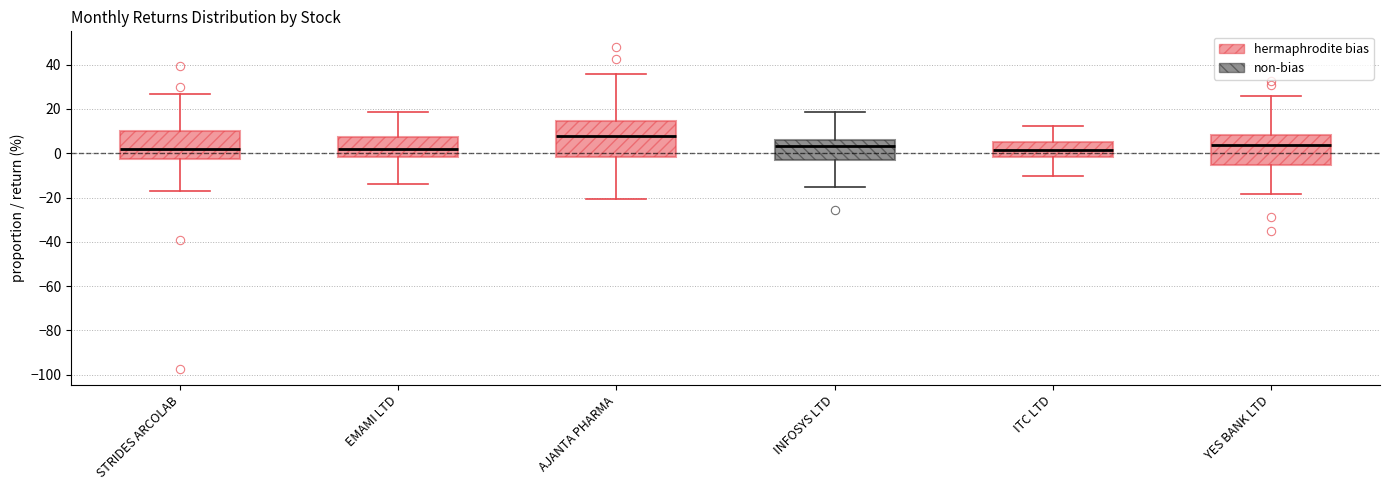

Reading left to right, read every box against the y-axis: the position of its median line, the range the box covers, and the ends of its whiskers. The values are not printed on the chart, so give them approximately, as read against the axis.

STRIDES ARCOLAB: median 2, box -2 to 10, whiskers -16 to 26
EMAMI LTD: median 2, box -2 to 8, whiskers -14 to 18
AJANTA PHARMA: median 8, box -2 to 14, whiskers -20 to 36
INFOSYS LTD: median 4, box -4 to 6, whiskers -16 to 18
ITC LTD: median 2, box -2 to 6, whiskers -10 to 12
YES BANK LTD: median 4, box -6 to 8, whiskers -18 to 26